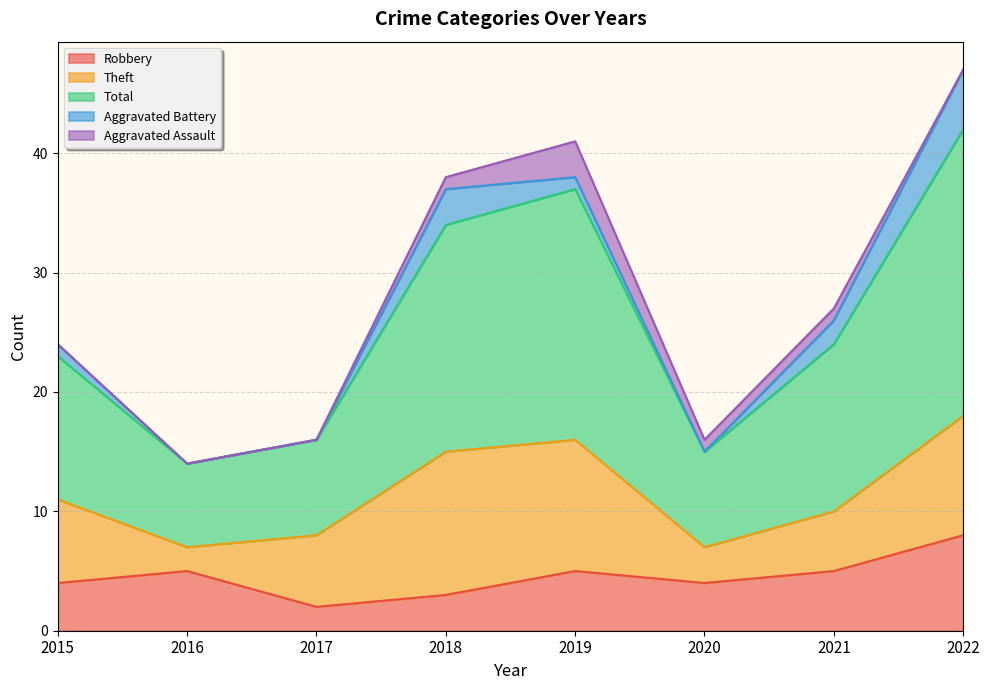

The value of Total at 2018 is 8. True or false?

False